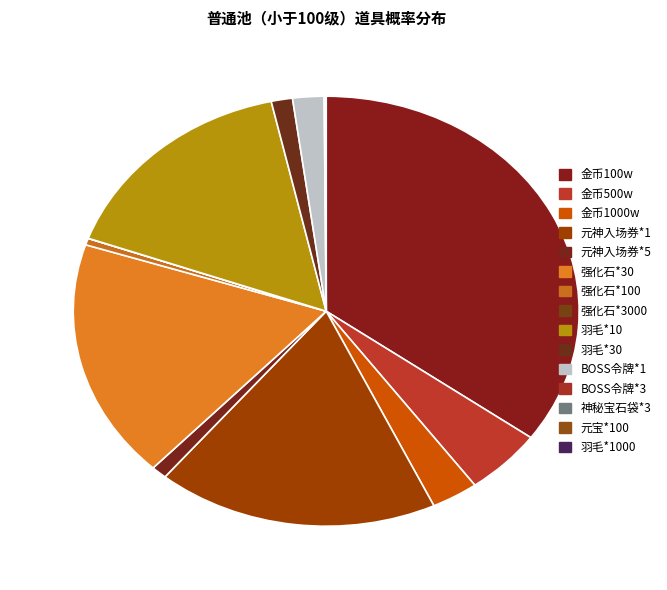

Which category has the smallest portion of the pie?

强化石*3000